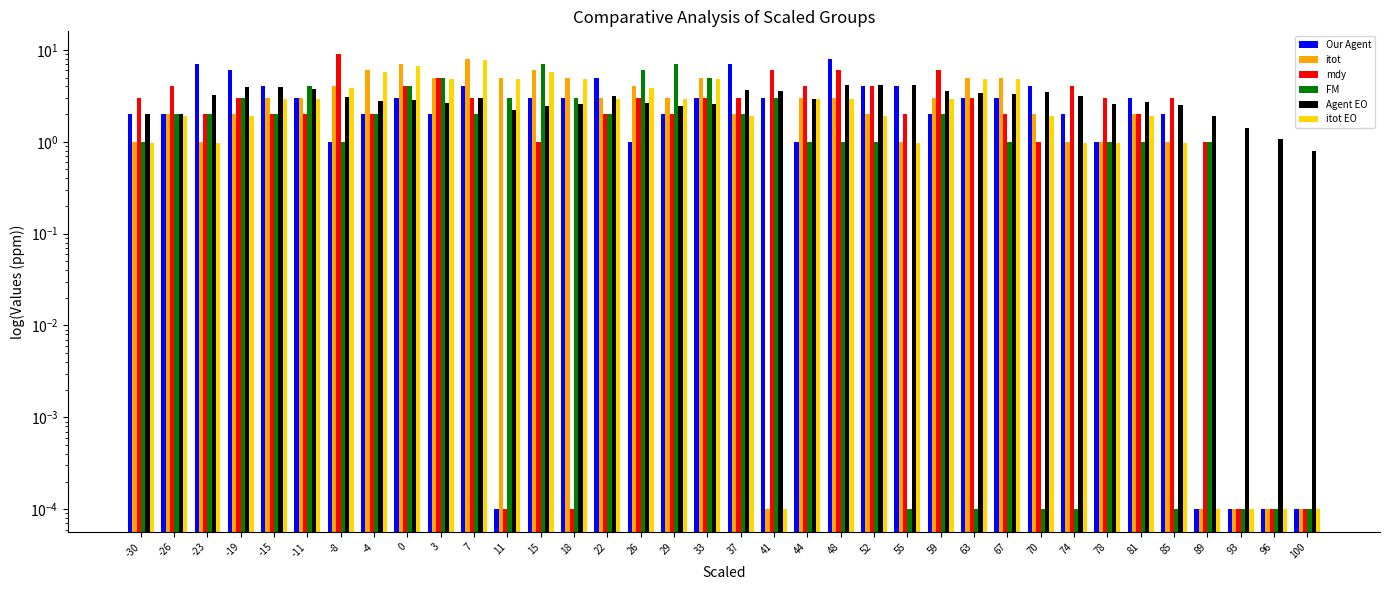

True or false: itot EO has a value of 0.0 at 93.

True